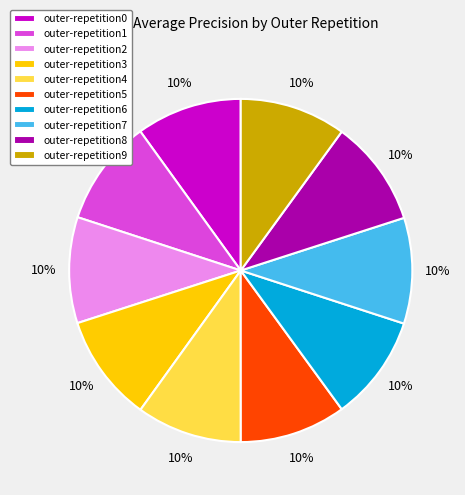

Does outer-repetition8 represent more than half of the total?

No